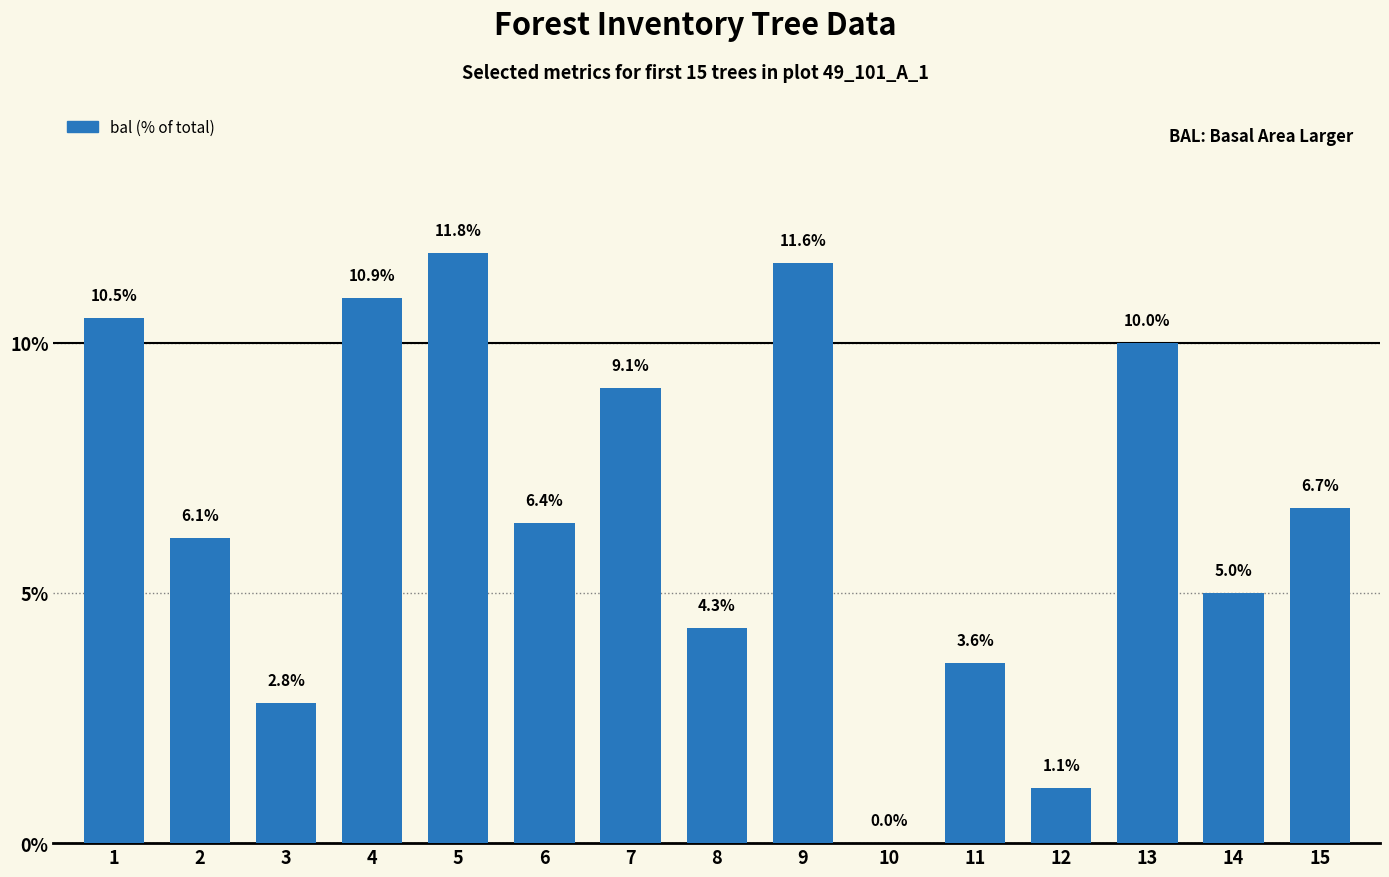

Where is the data nearest to the value 5?

14